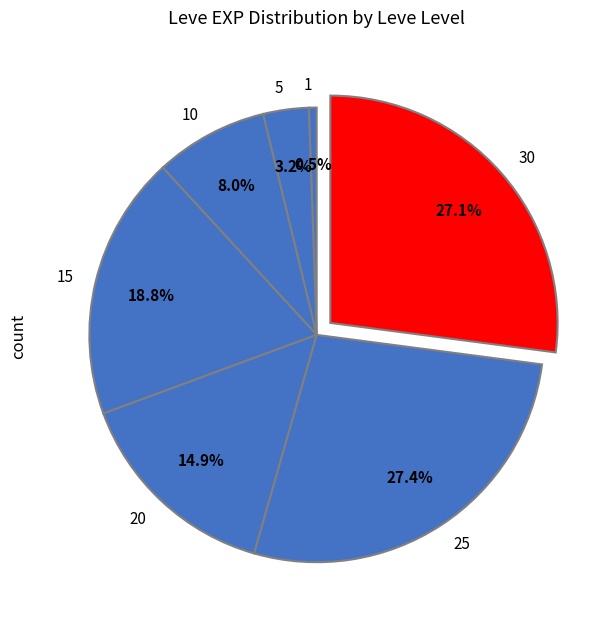

How many segments does this pie chart have?

7